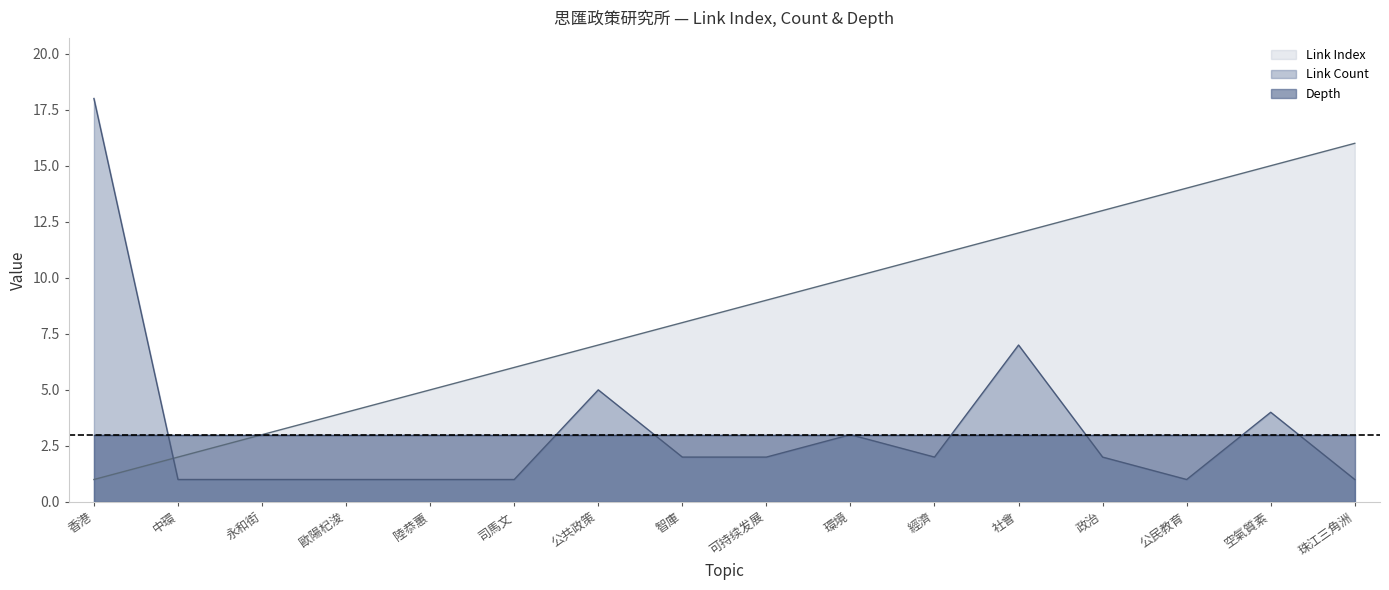

What is the approximate value of Link Index at 公共政策, to the nearest 10?

10